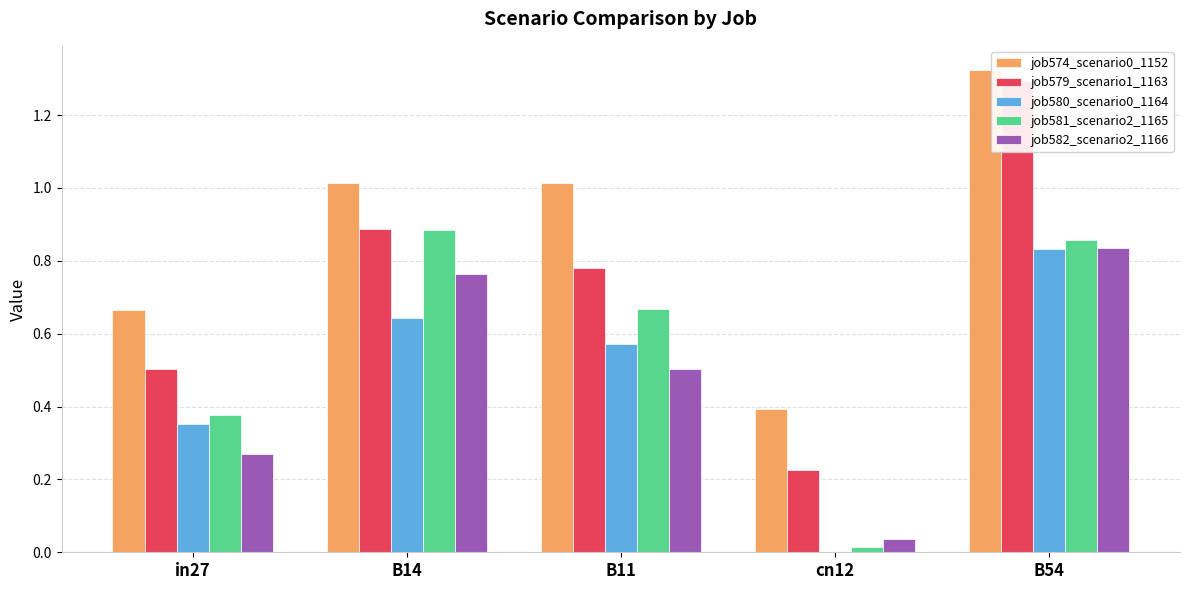

Which has a higher value, B54 or in27?

B54